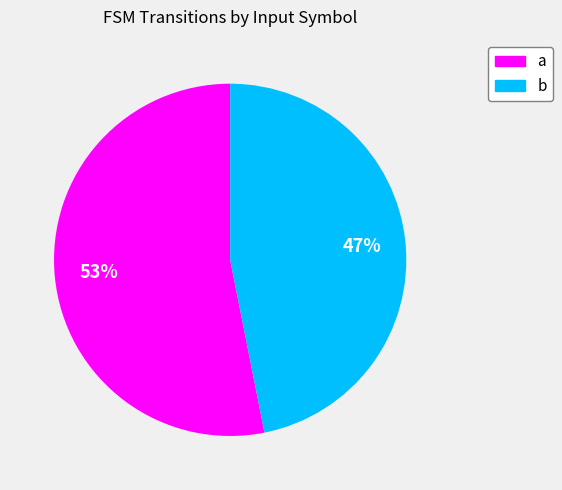

Is the sum of b and a greater than half?

Yes